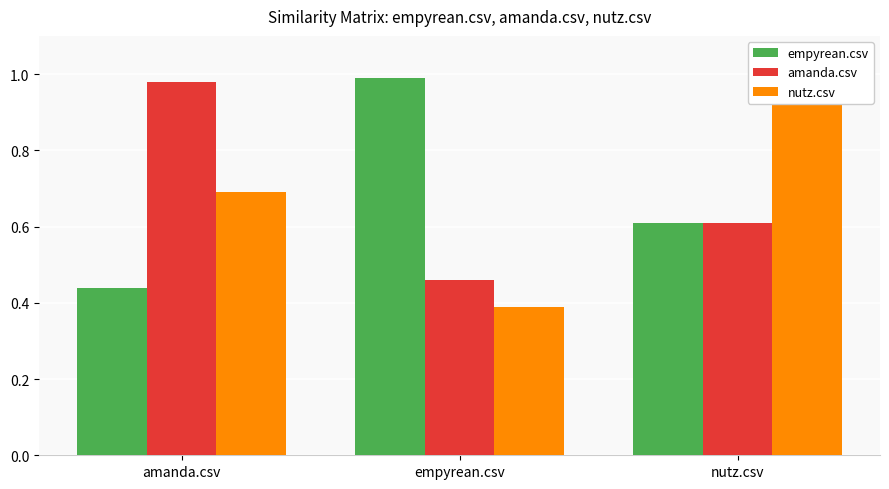

What are all the series names shown in the legend?

empyrean.csv, amanda.csv, nutz.csv